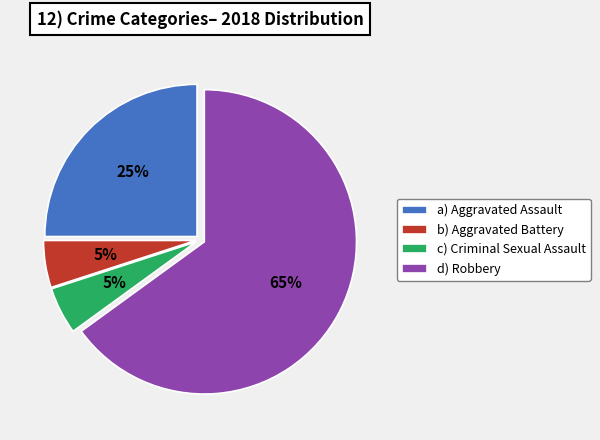

Do c) Criminal Sexual Assault and d) Robbery together represent more than half of the pie?

Yes